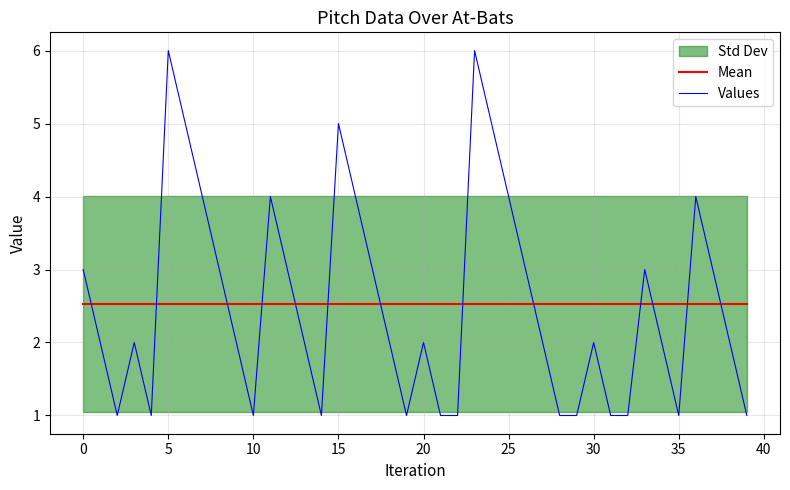

True or false: Mean and Values cross at least once.

True